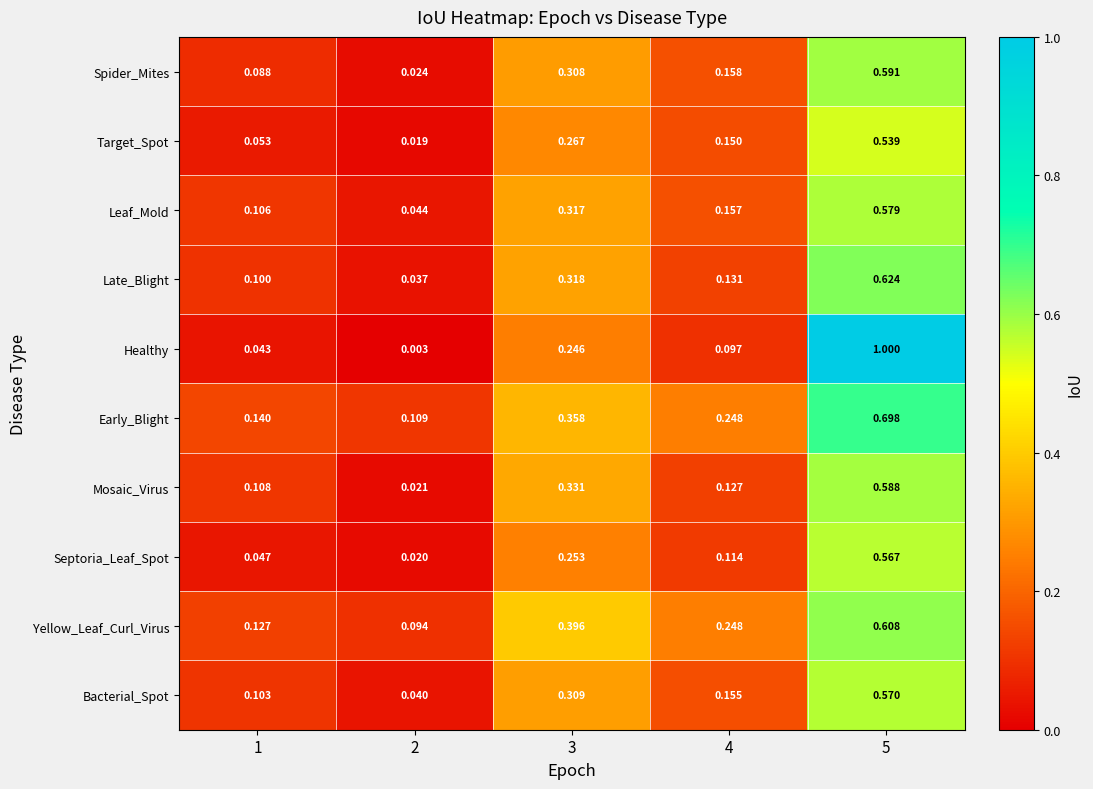

Which series has the largest range (max minus min)?

Healthy